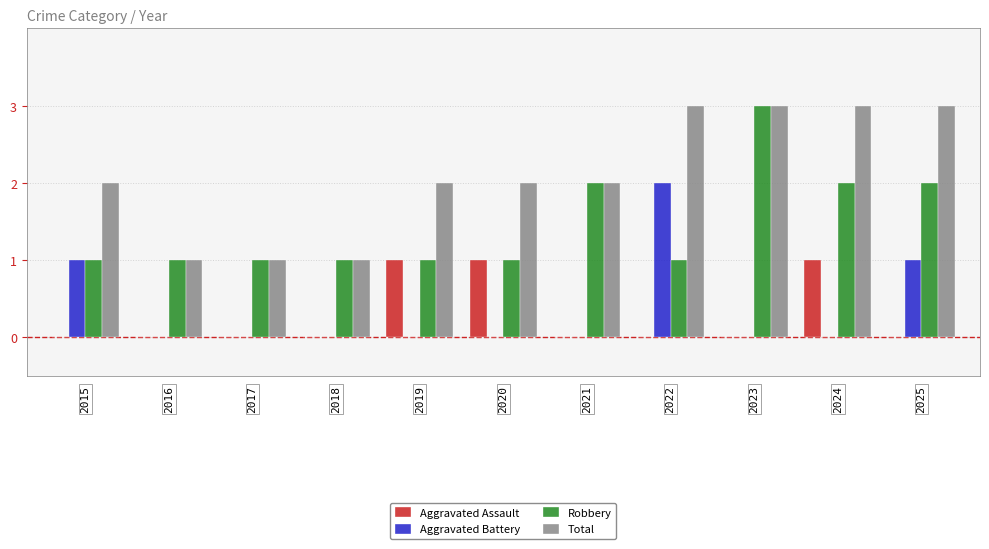

What is the sum of all Aggravated Assault values?

3